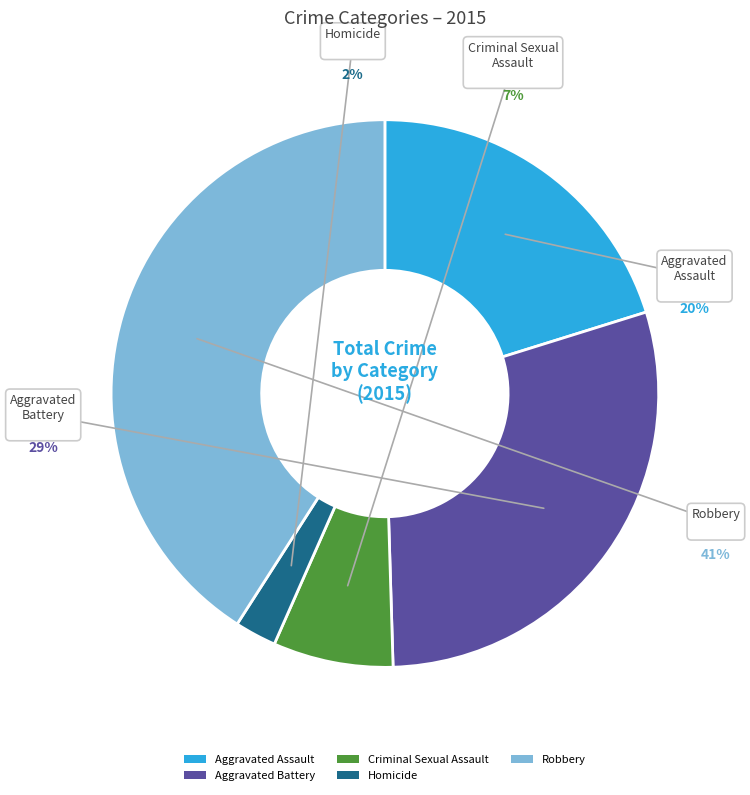

Rank the categories by value from lowest to highest.

Homicide, Criminal Sexual Assault, Aggravated Assault, Aggravated Battery, Robbery